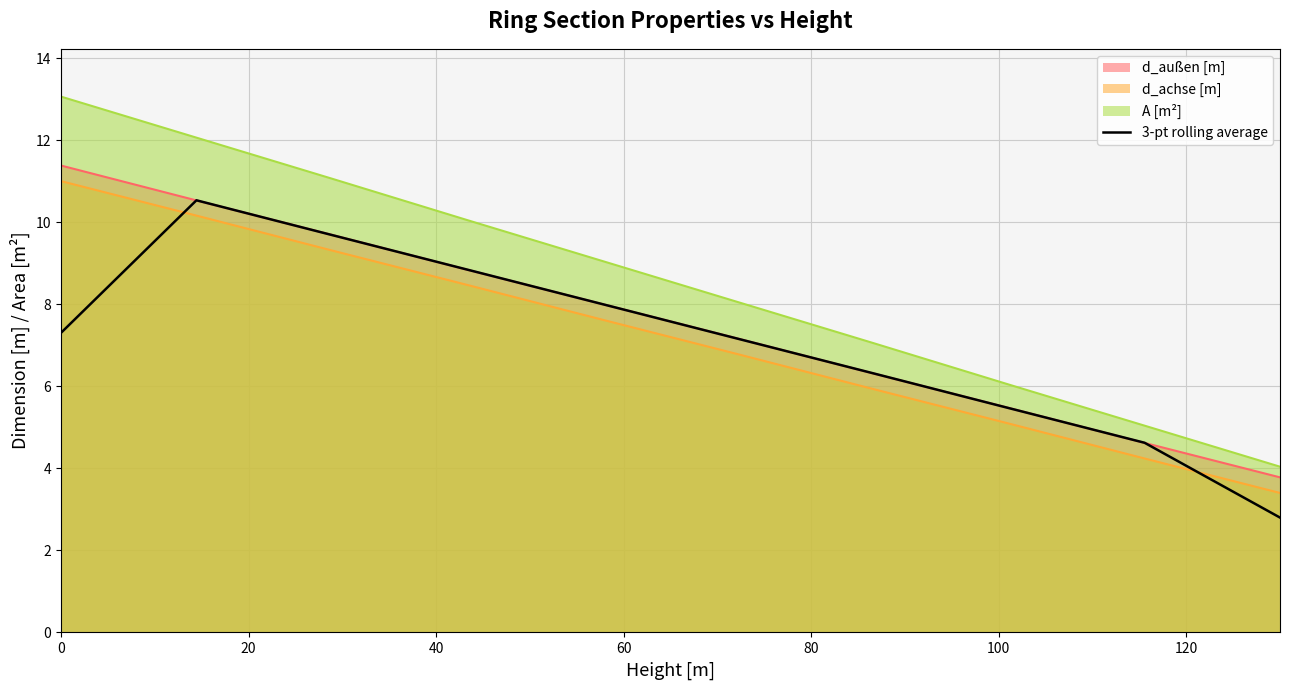

True or false: the data has more than 2 interior local peaks.

False